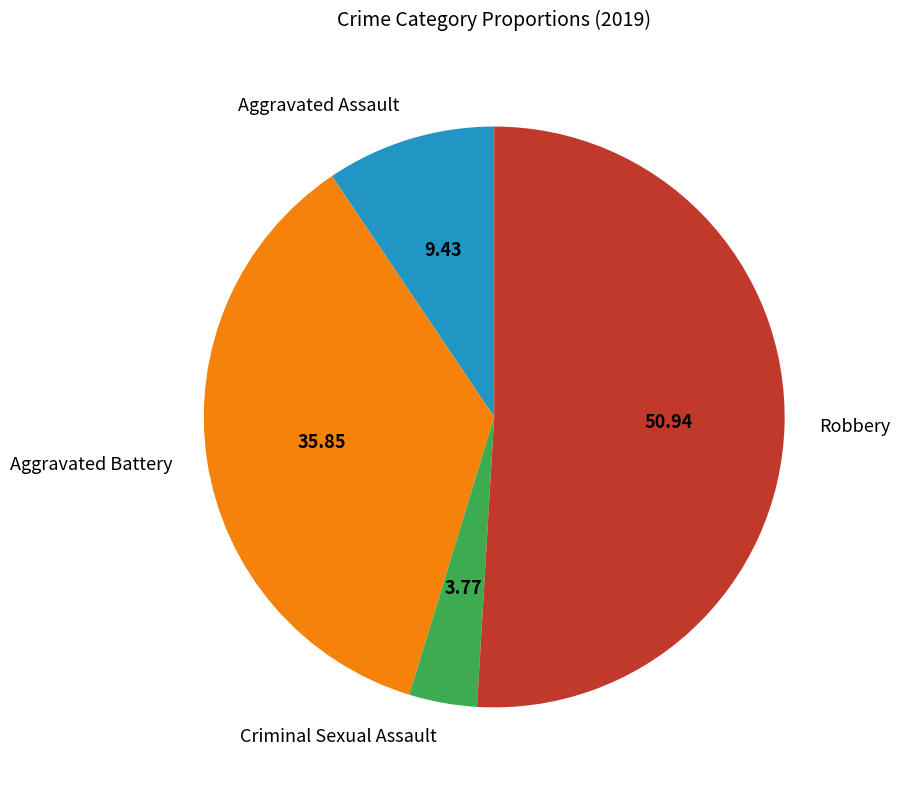

Which slice is the smallest?

Criminal Sexual Assault